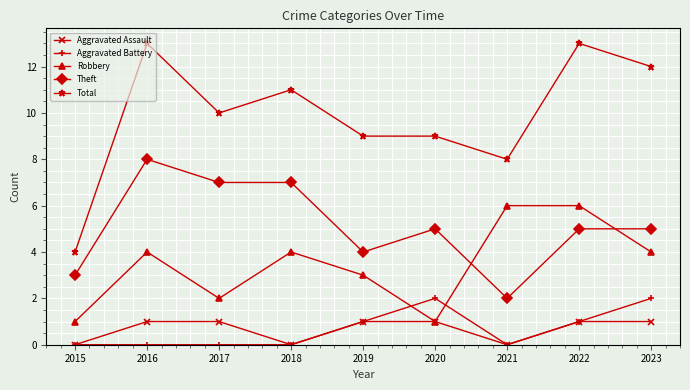

Reading right to left, list all the values displayed in this chart.

Aggravated Assault: 1	1	0	1	1	0	1	1	0
Aggravated Battery: 2	1	0	2	1	0	0	0	0
Robbery: 4	6	6	1	3	4	2	4	1
Theft: 5	5	2	5	4	7	7	8	3
Total: 12	13	8	9	9	11	10	13	4